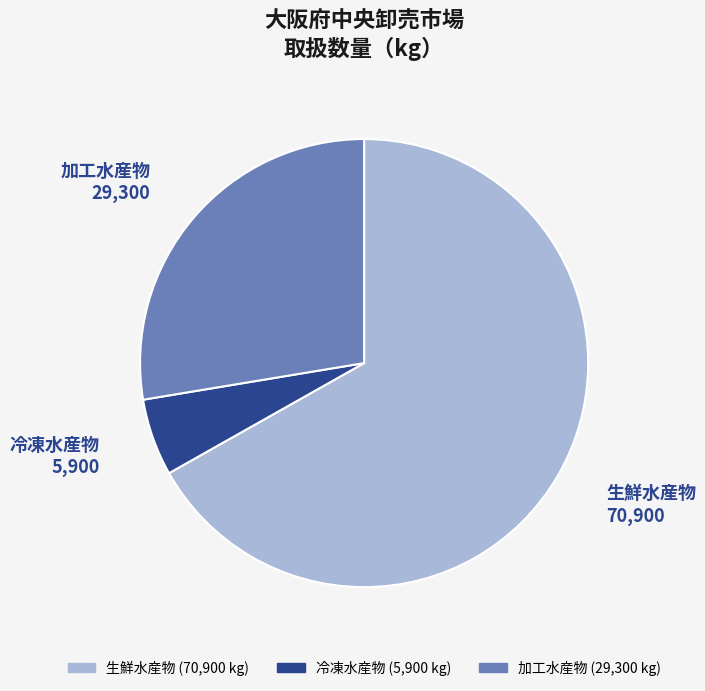

Which category has the biggest portion of the pie?

生鮮水産物